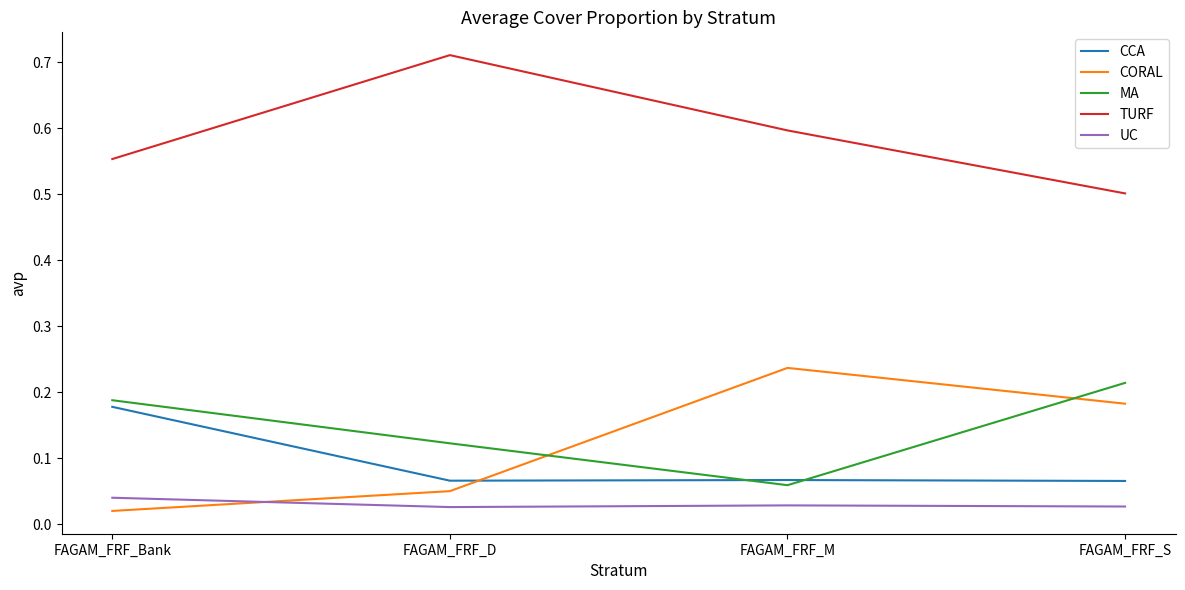

Rank the series at FAGAM_FRF_S from highest to lowest value.

TURF, MA, CORAL, CCA, UC